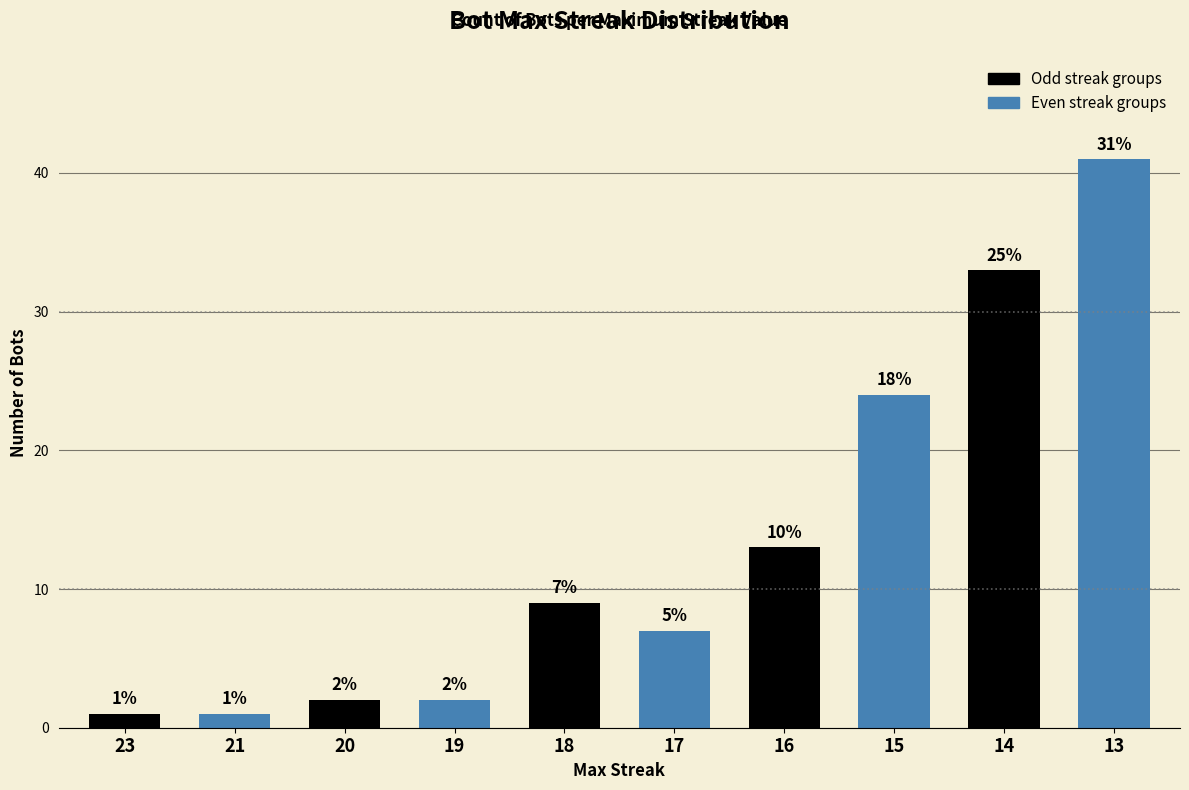

What is the difference between the maximum and minimum values?

40